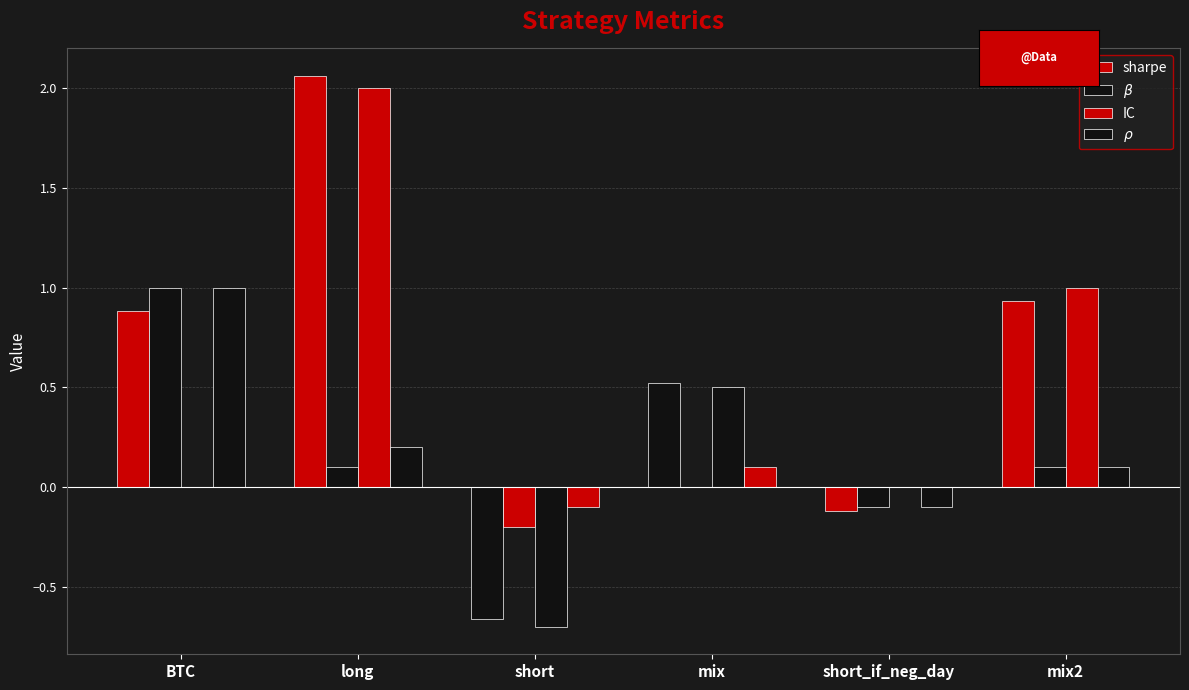

How many values in sharpe are above zero?

4